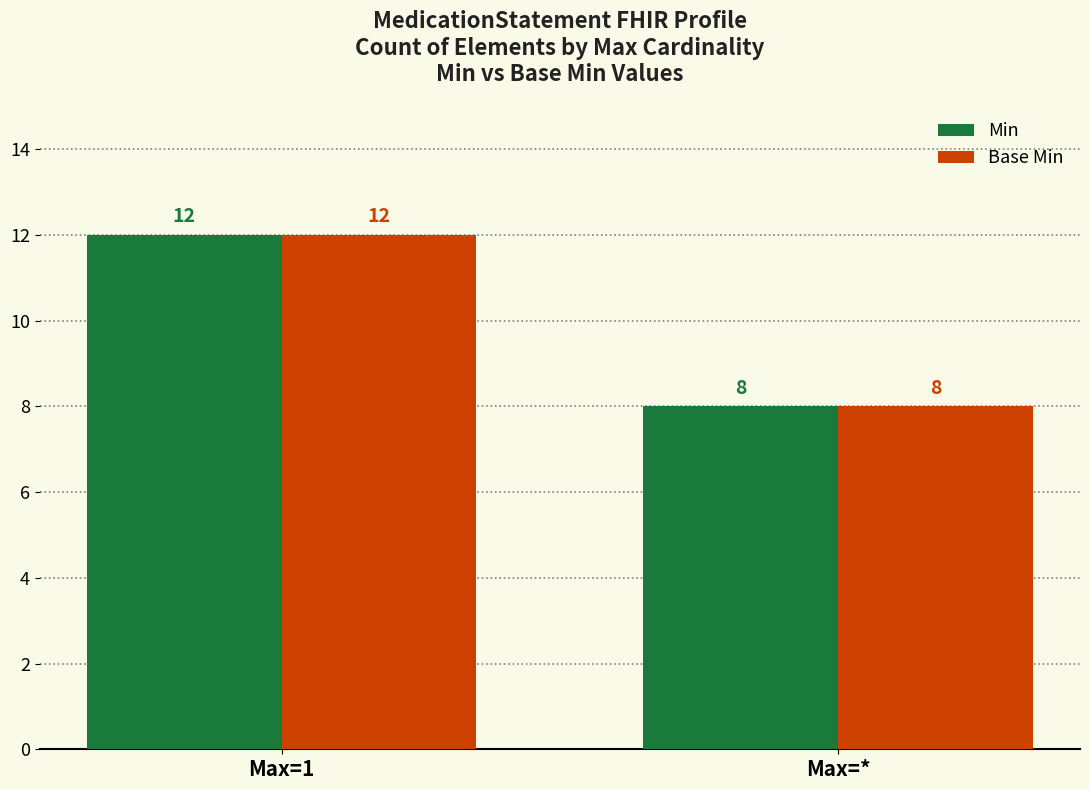

How many groups of bars are there?

2